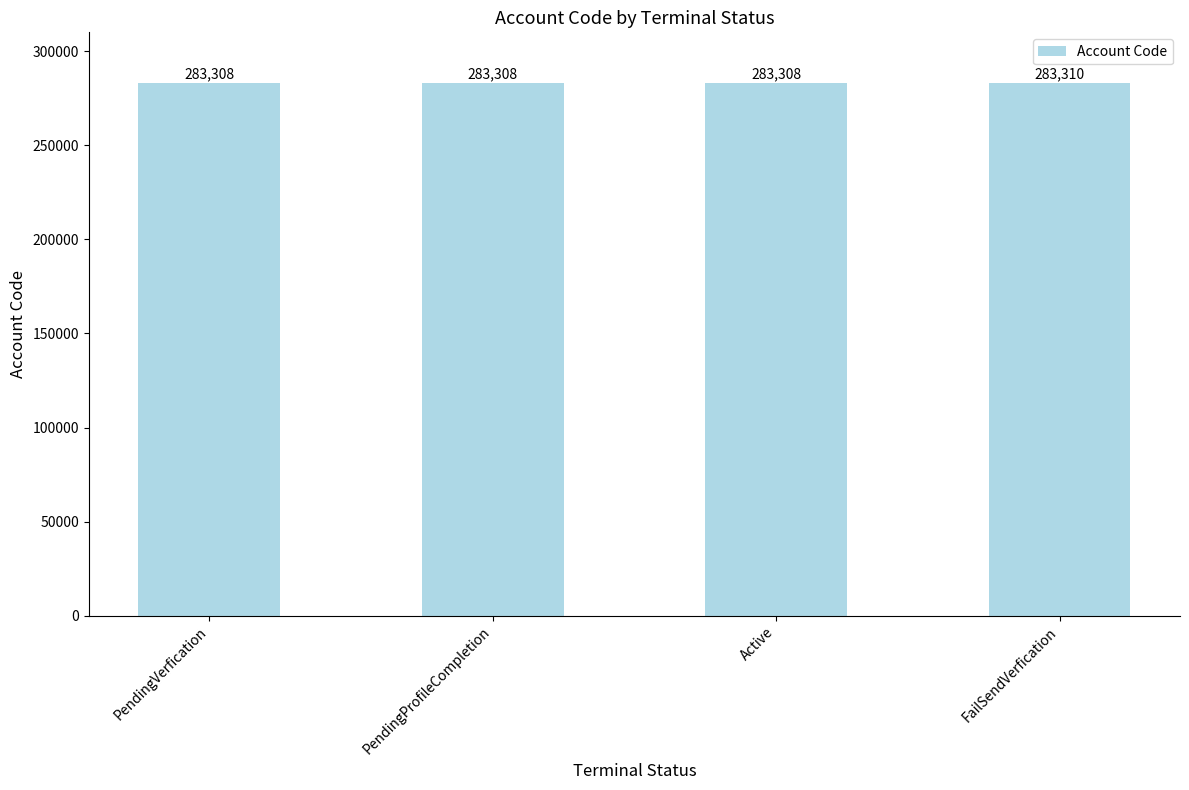

Which label corresponds to the largest value in the chart?

FailSendVerfication